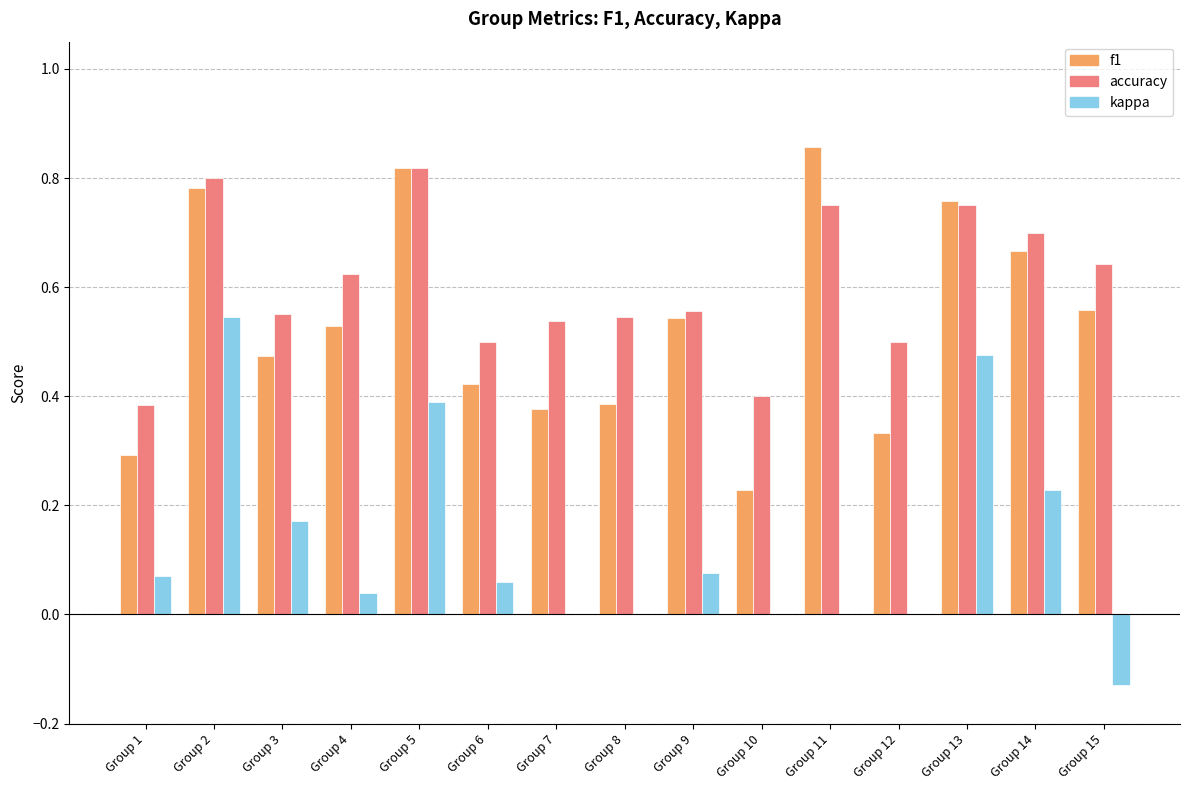

Is the value of kappa at Group 8 greater than the value of f1 at Group 3?

No